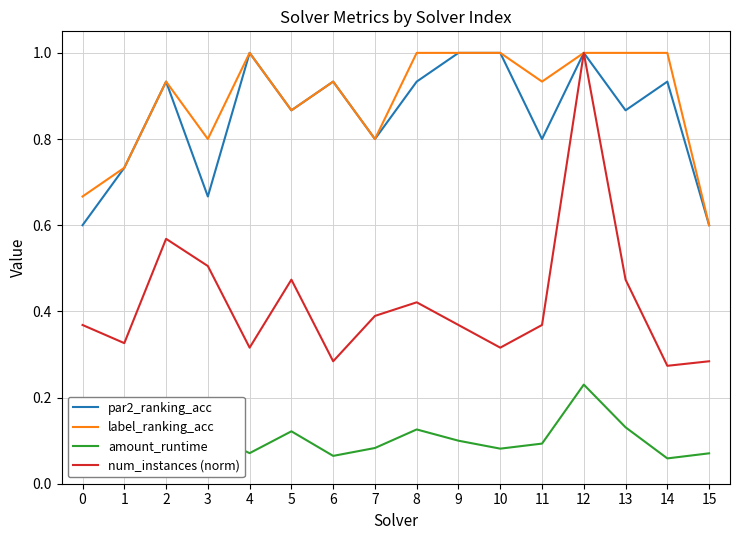

At which category is the sum across all series the highest?

12